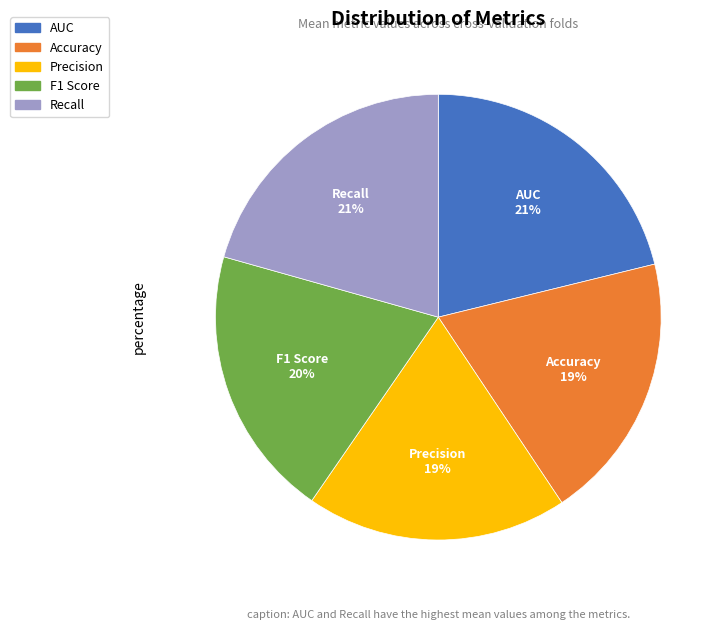

Is it true that Precision is 19% of the pie?

True